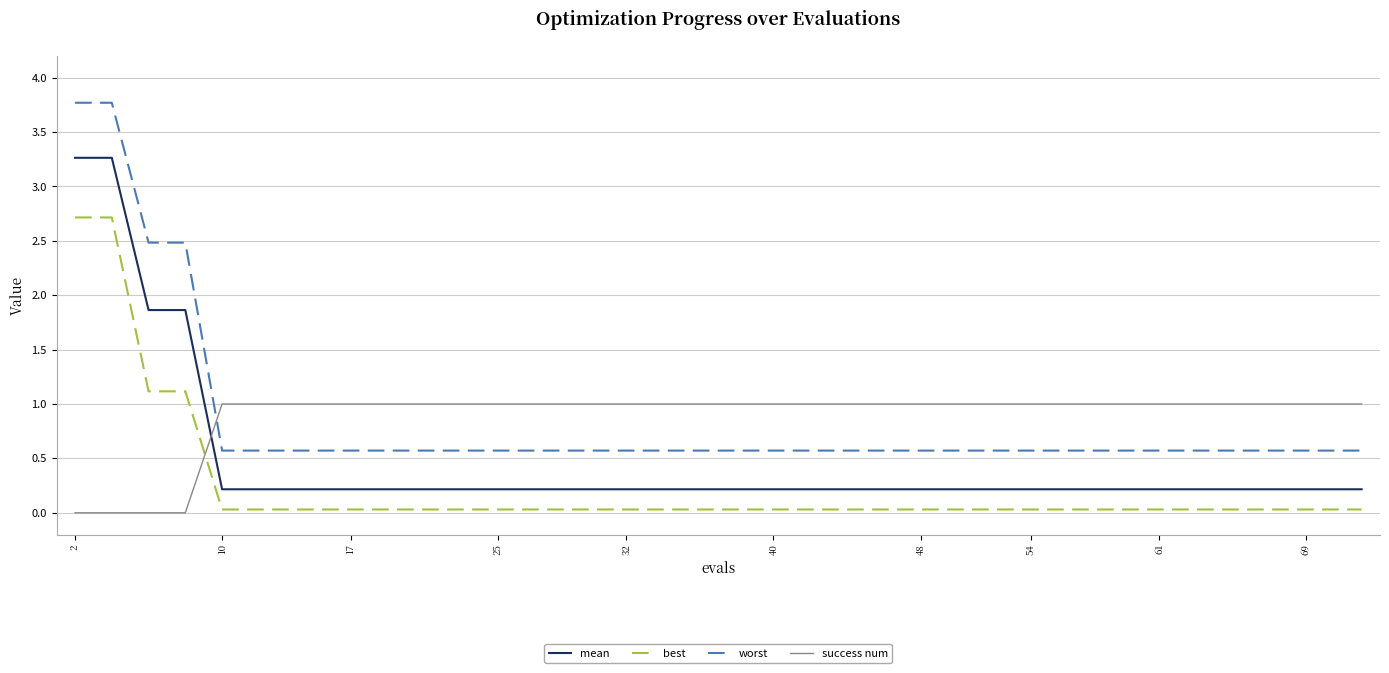

Rank the series by their maximum value, from lowest to highest.

success num, best, mean, worst